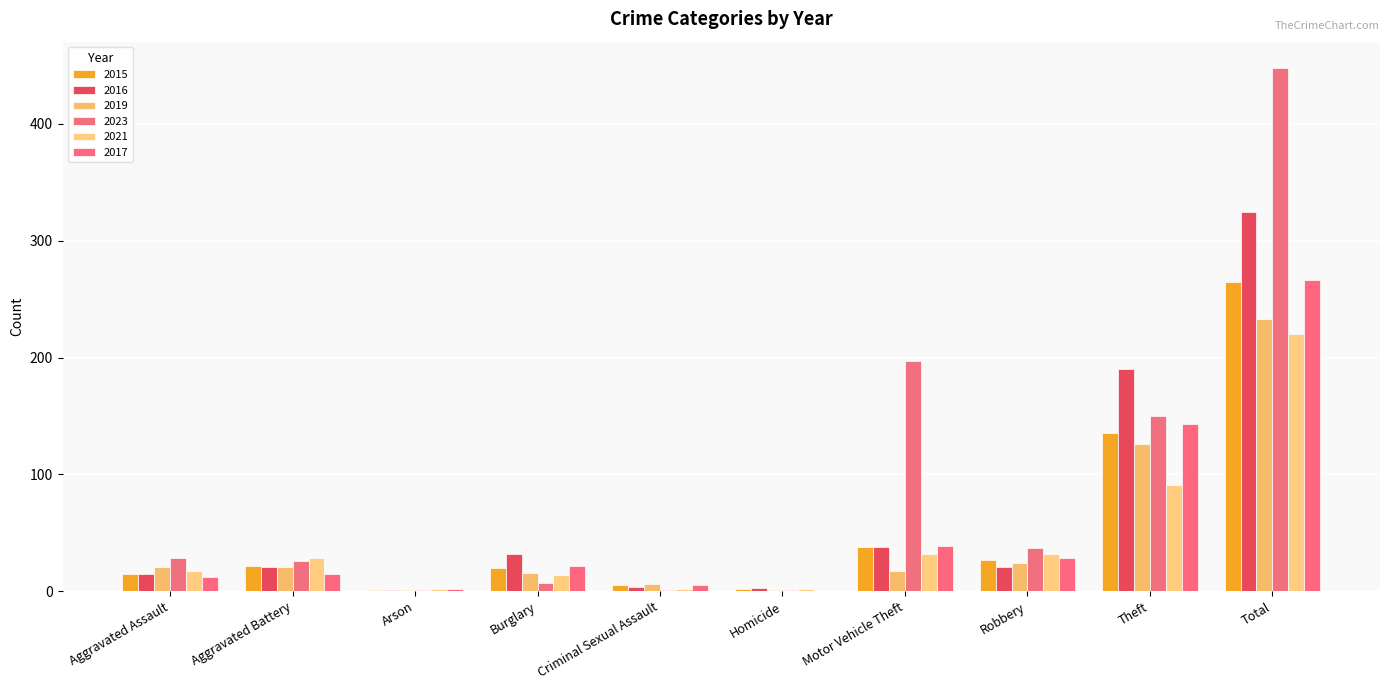

At which label is 2023 closest to 224?

Motor Vehicle Theft